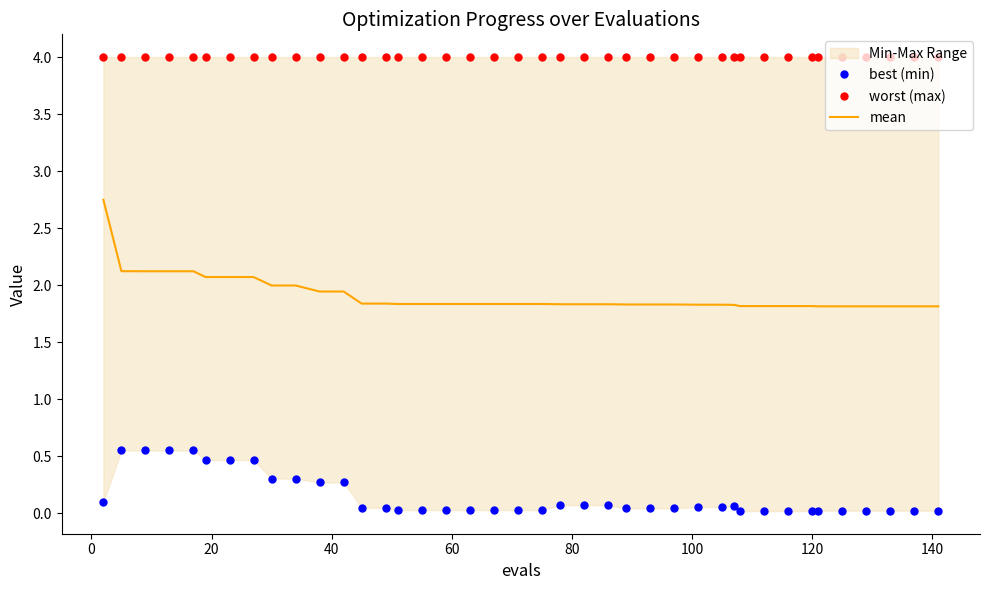

Rank the series by their maximum value, from highest to lowest.

worst (max), mean, best (min)